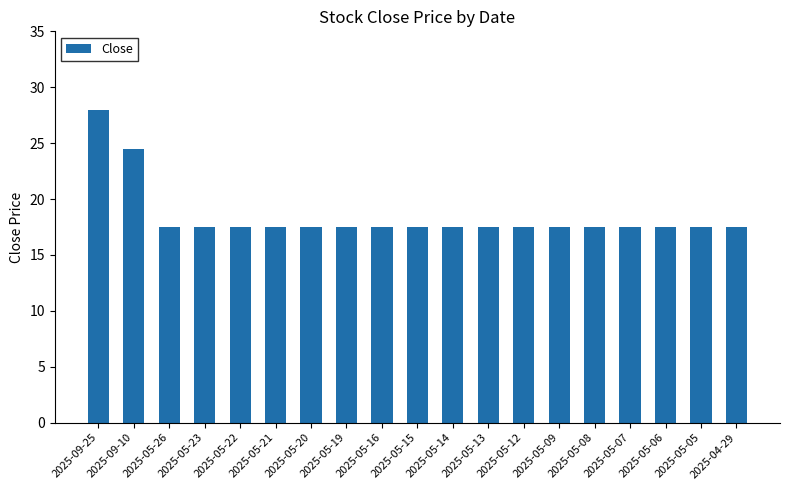

What is the label of the 17th bar from the left?

2025-05-06